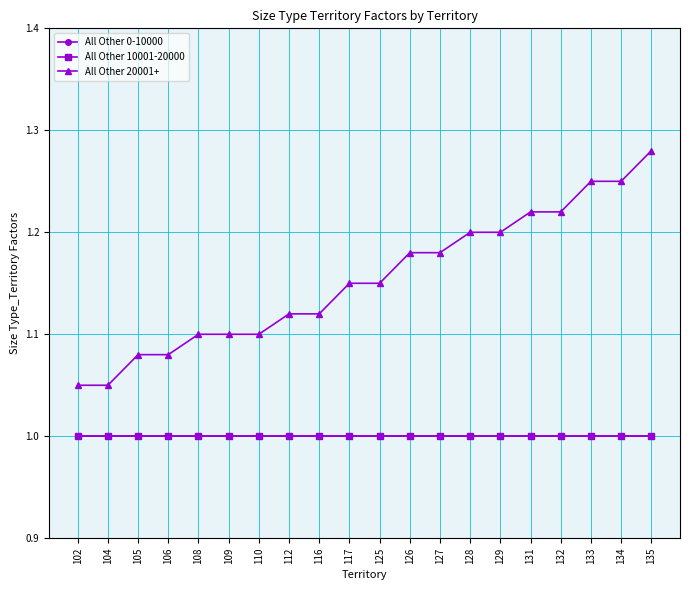

Reading right to left, transcribe all the data shown in this chart.

All Other 0-10000: 135=1.0	134=1.0	133=1.0	132=1.0	131=1.0	129=1.0	128=1.0	127=1.0	126=1.0	125=1.0	117=1.0	116=1.0	112=1.0	110=1.0	109=1.0	108=1.0	106=1.0	105=1.0	104=1.0	102=1.0
All Other 10001-20000: 135=1.0	134=1.0	133=1.0	132=1.0	131=1.0	129=1.0	128=1.0	127=1.0	126=1.0	125=1.0	117=1.0	116=1.0	112=1.0	110=1.0	109=1.0	108=1.0	106=1.0	105=1.0	104=1.0	102=1.0
All Other 20001+: 135=1.3	134=1.2	133=1.2	132=1.2	131=1.2	129=1.2	128=1.2	127=1.2	126=1.2	125=1.1	117=1.1	116=1.1	112=1.1	110=1.1	109=1.1	108=1.1	106=1.1	105=1.1	104=1.1	102=1.1